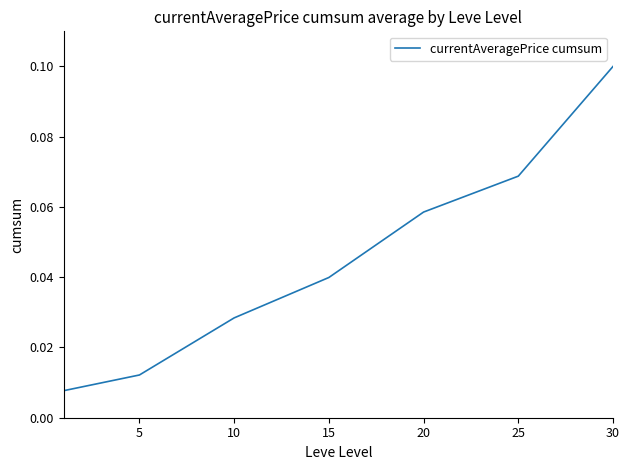

True or false: the data has more than 0 interior local peaks.

False